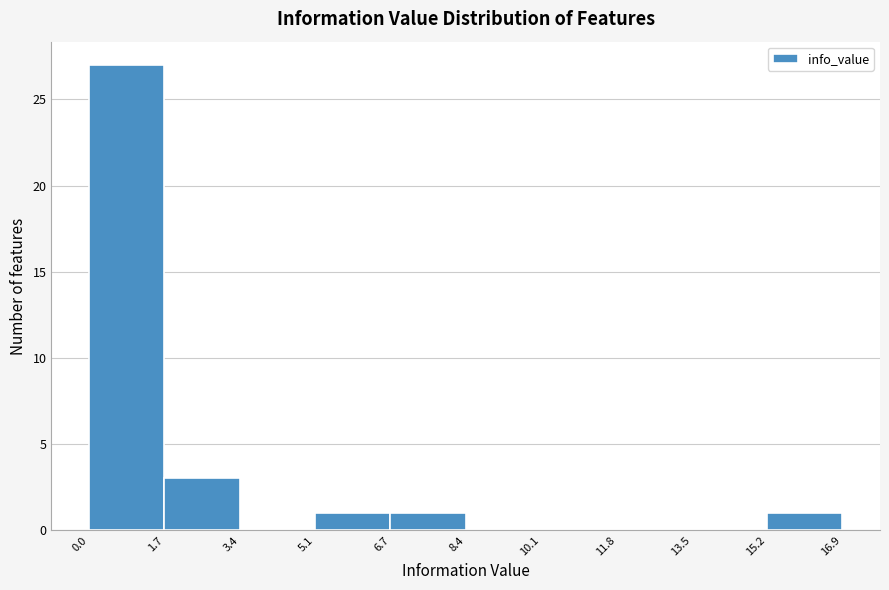

Reading left to right, list every bar in this chart as the range it spans on the x-axis followed by its height. The values are not printed on the chart, so give them approximately, as read against the axis.

0.0 to 1.7: 27
1.7 to 3.4: 3
3.4 to 5.1: 0
5.1 to 6.7: 1
6.7 to 8.4: 1
8.4 to 10.1: 0
10.1 to 11.8: 0
11.8 to 13.5: 0
13.5 to 15.2: 0
15.2 to 16.9: 1